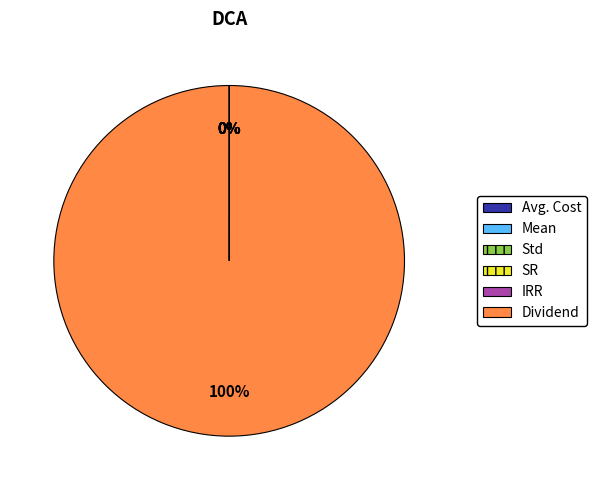

Which category has the biggest portion of the pie?

Dividend